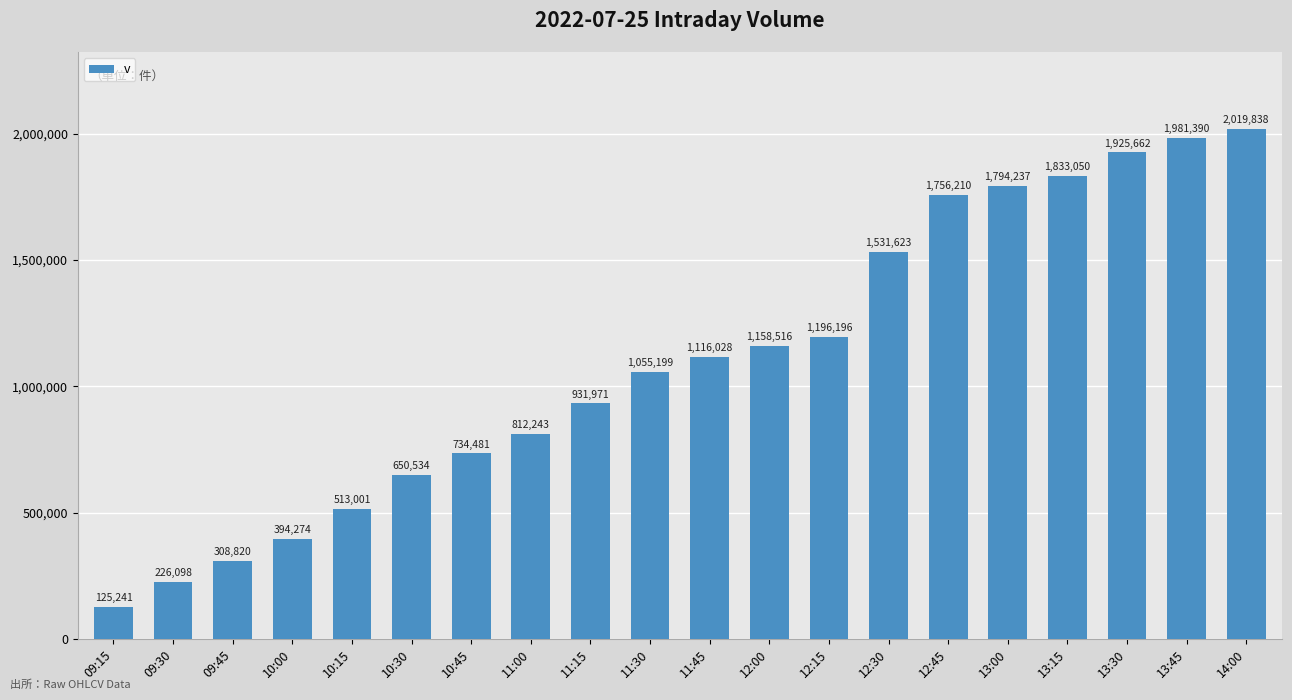

What is the value of the 7th bar from the left?

734481